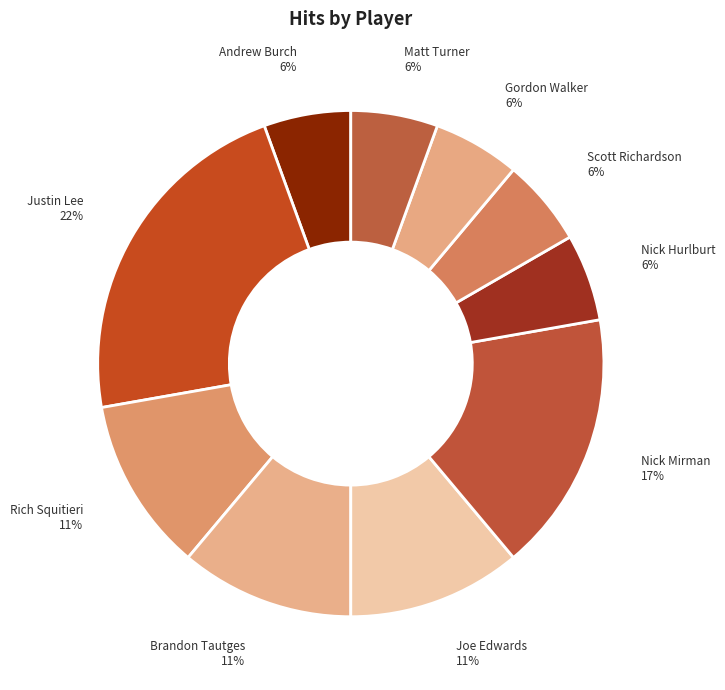

How many segments does this pie chart have?

10